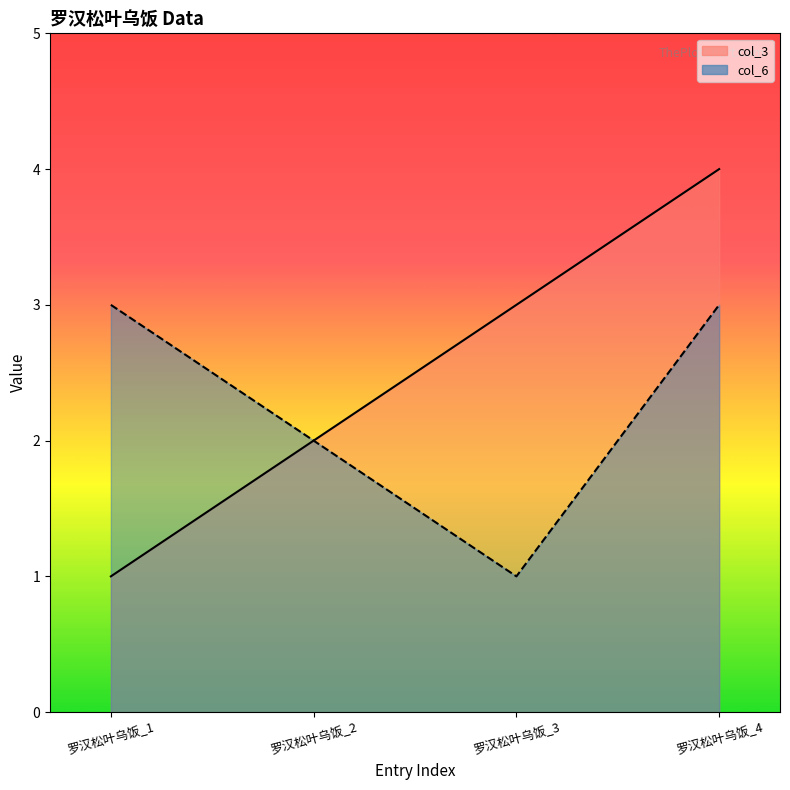

List the labels in order of col_3 value, largest first.

罗汉松叶乌饭_4, 罗汉松叶乌饭_3, 罗汉松叶乌饭_2, 罗汉松叶乌饭_1